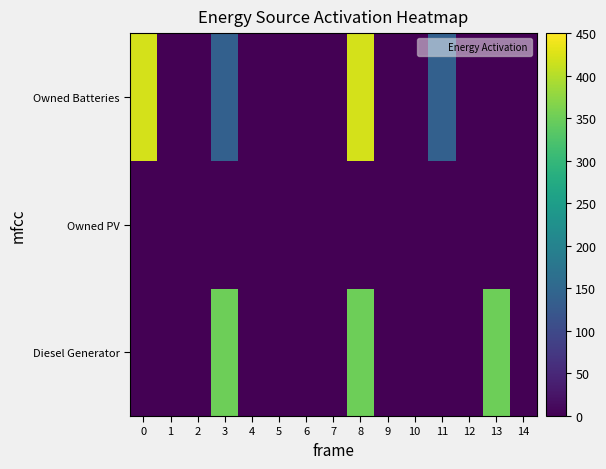

Which has a higher value, 2 or 5?

2